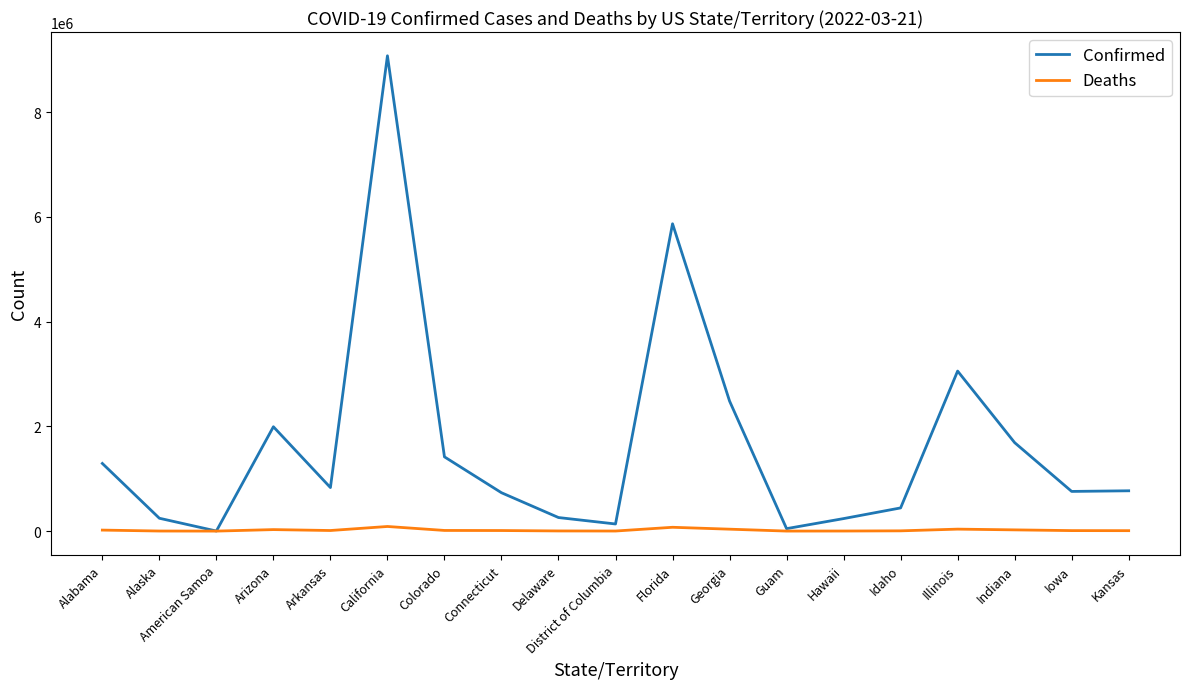

Where is Confirmed nearest to the value 4538751?

Florida